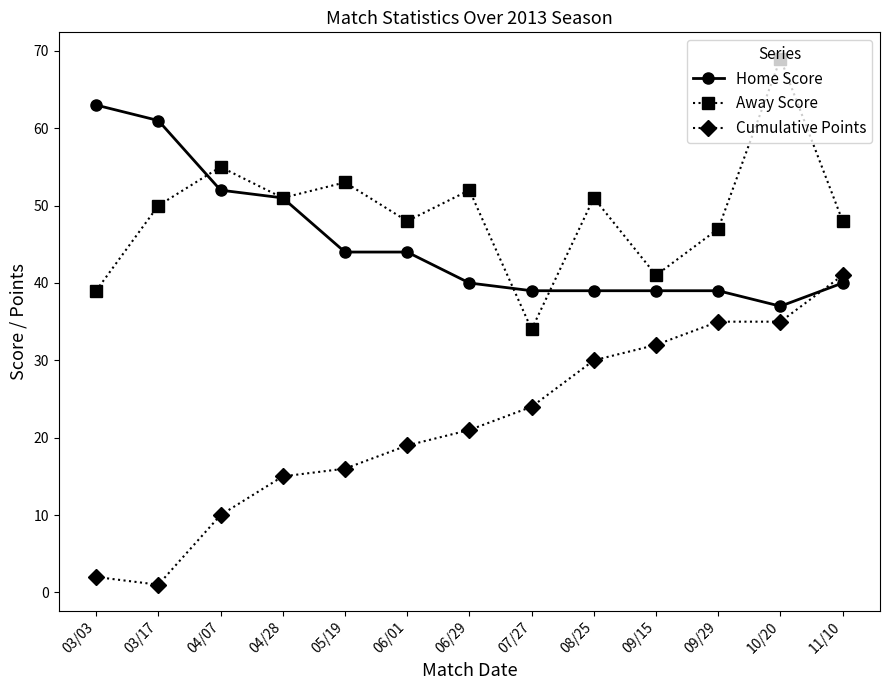

After their last crossing, which series has the higher values: Away Score or Home Score?

Away Score